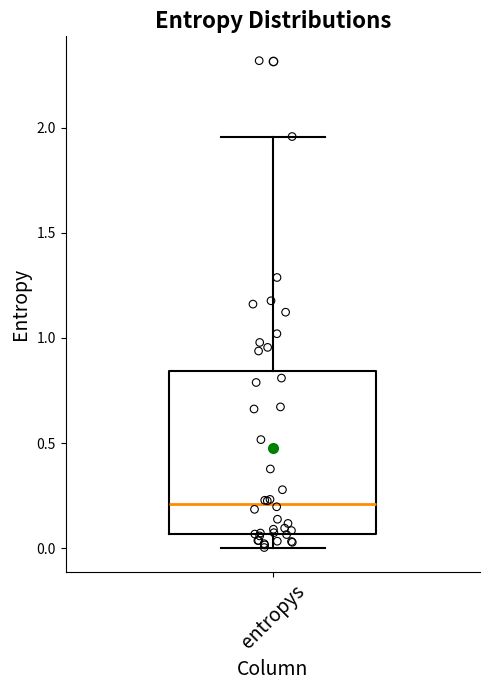

Read this box plot against the y-axis: the position of the median line, the range covered by the box, and the ends of both whiskers. The values are not printed on the chart, so give them approximately, as read against the axis.

median 0.20, box 0.05 to 0.85, whiskers 0.00 to 1.95